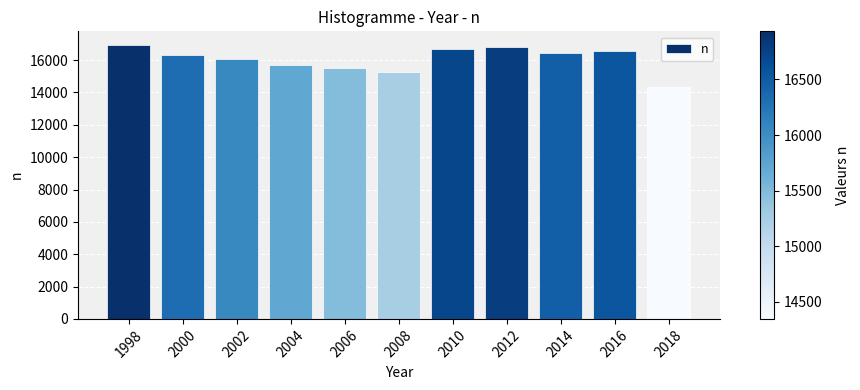

Reading left to right, list all the values displayed in this chart.

1998=16932	2000=16322	2002=16045	2004=15721	2006=15486	2008=15238	2010=16717	2012=16797	2014=16461	2016=16556	2018=14347